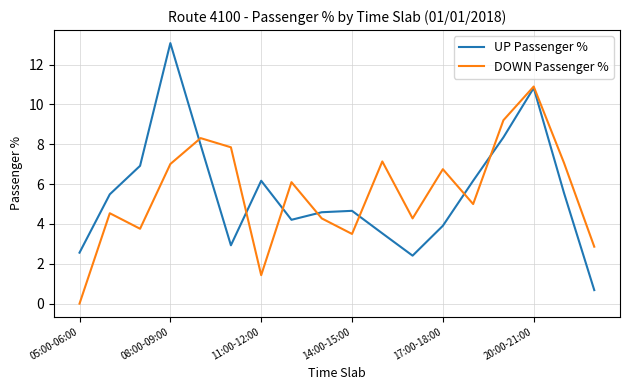

What is the minimum value for UP Passenger %?

0.7